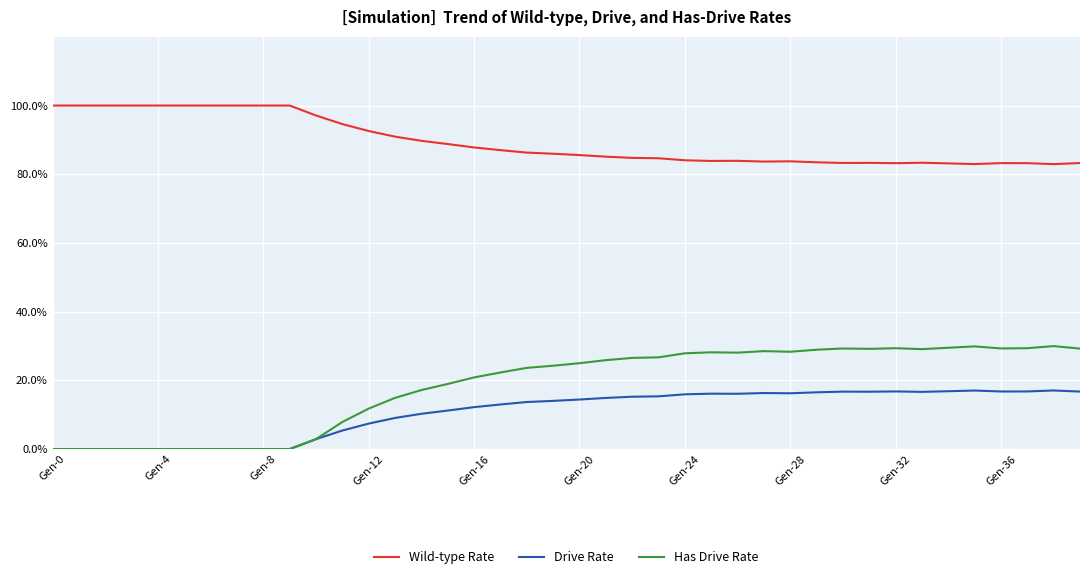

Rank the series by their maximum value, from lowest to highest.

Drive Rate, Has Drive Rate, Wild-type Rate